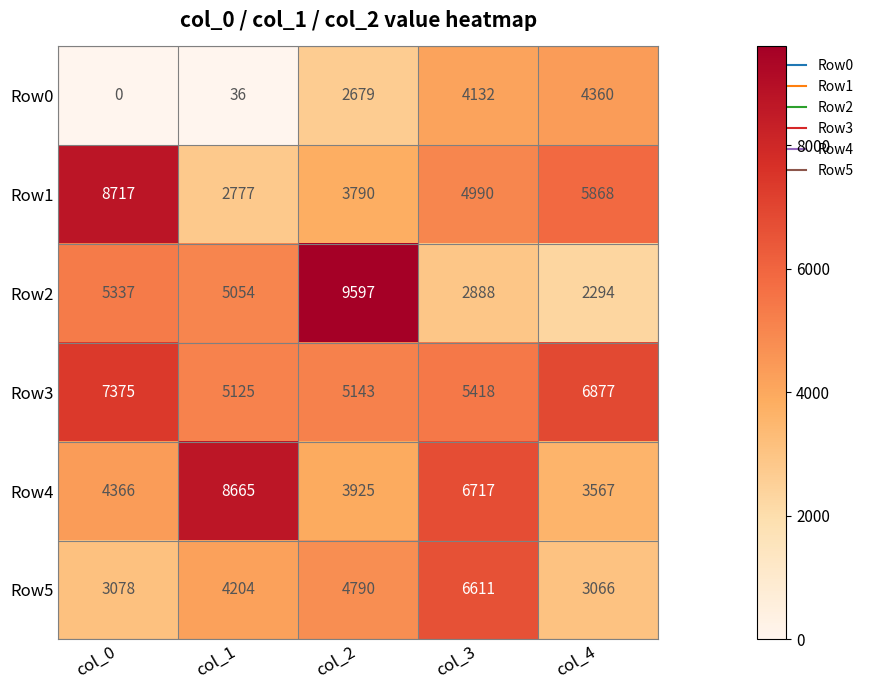

Rank the series at col_1 from lowest to highest value.

Row0, Row1, Row5, Row2, Row3, Row4